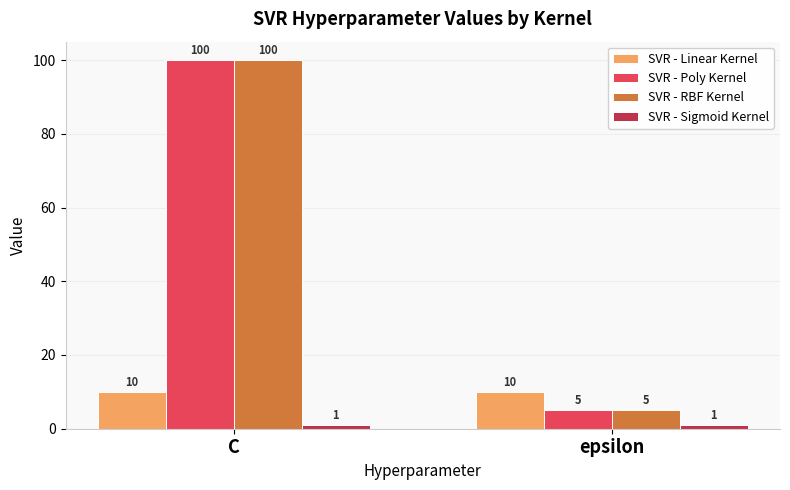

What is the difference between the highest and lowest values at C?

99